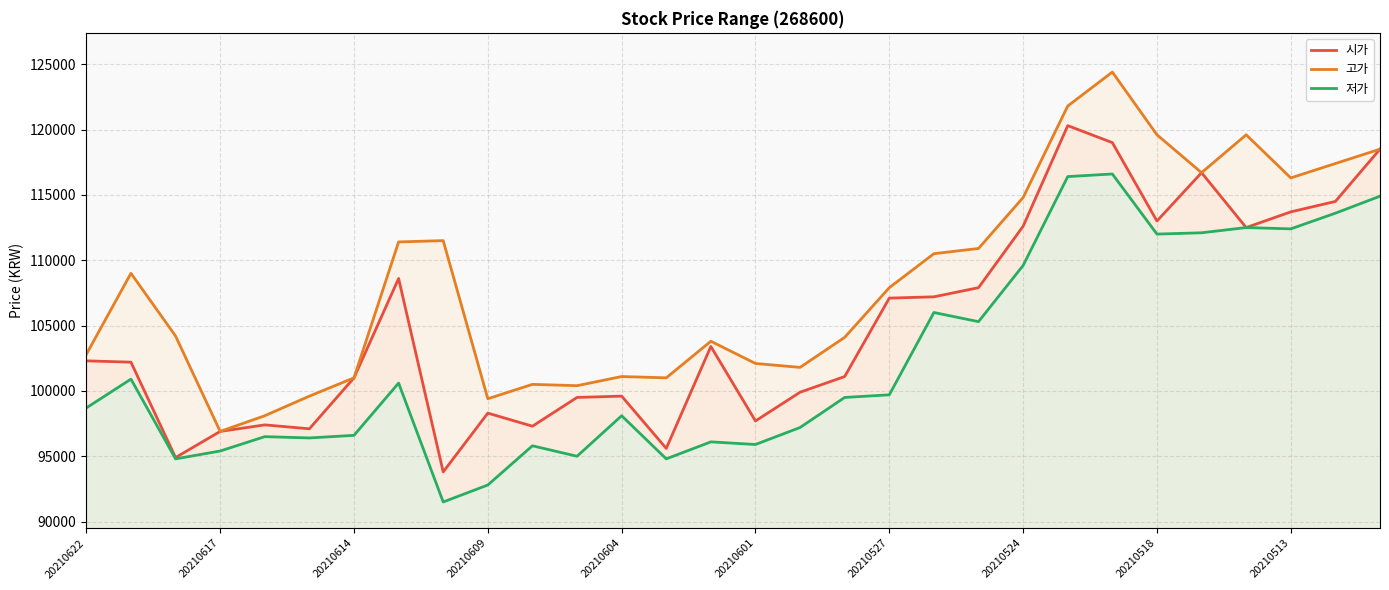

How many interior local peaks does the 저가 series have?

9